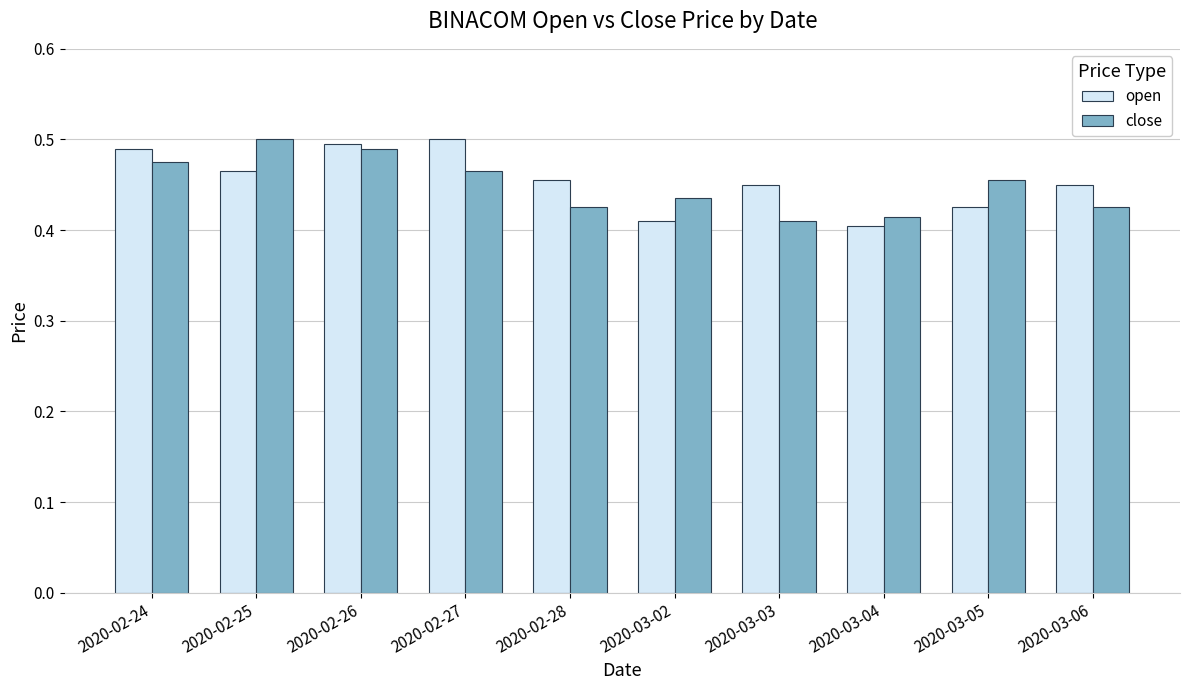

At how many categories does at least one series exceed 0?

10